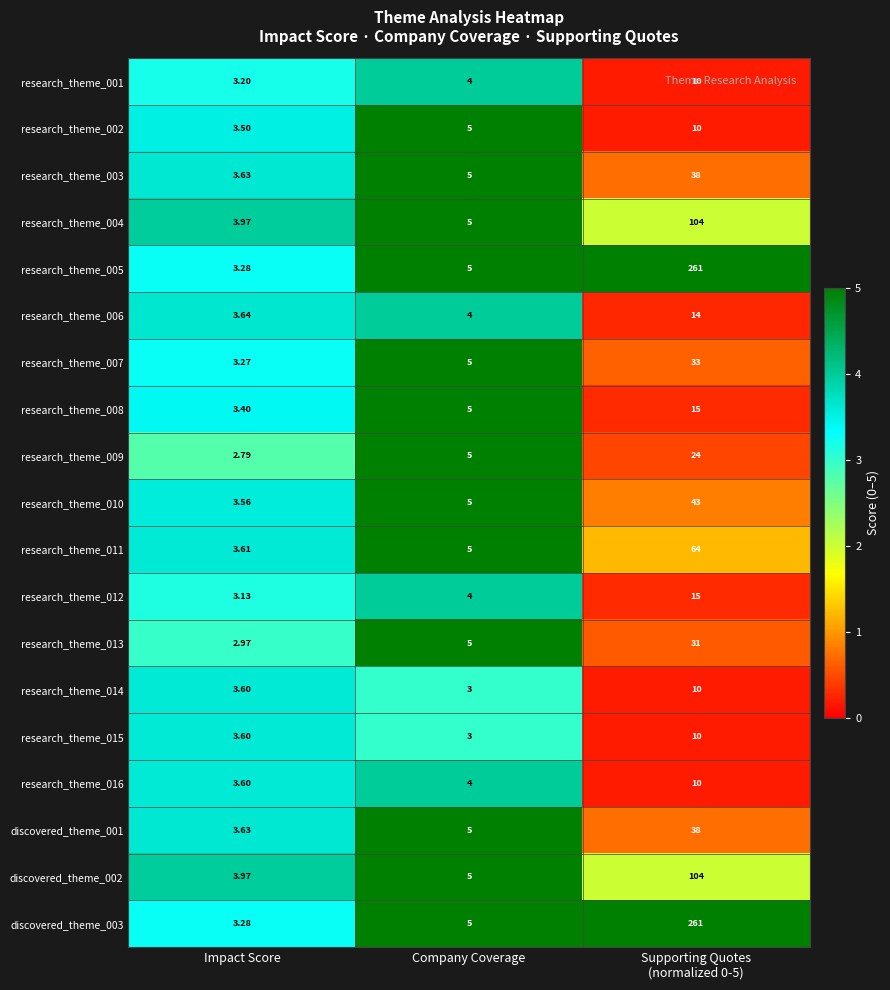

At which label does research_theme_008 reach its minimum?

Impact Score